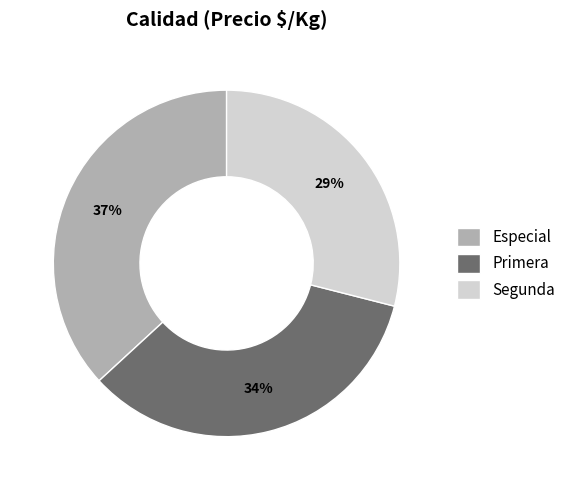

To the nearest percent, what portion does Especial represent?

37%